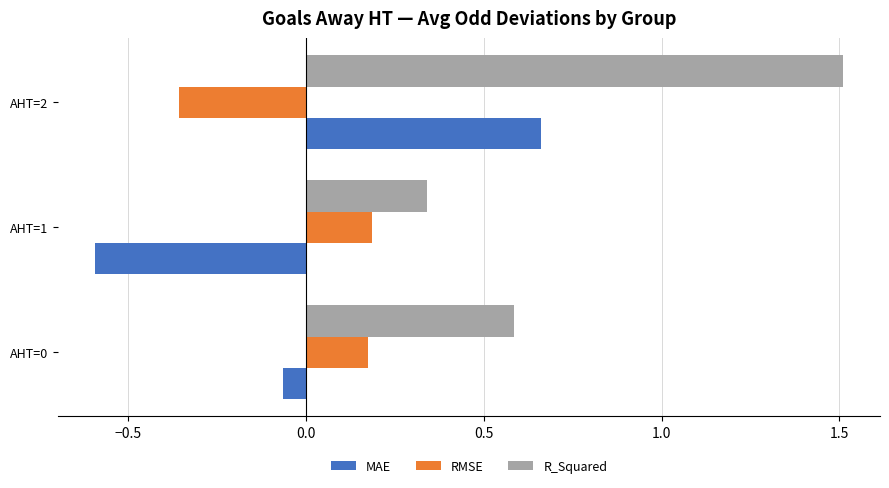

What is the spread (max minus min) of values at AHT=0?

0.6